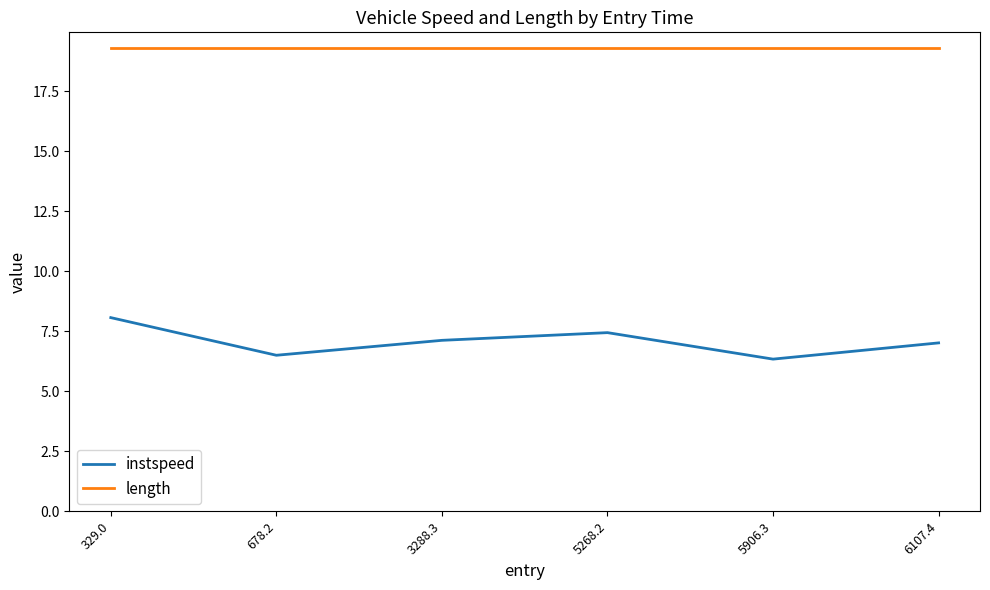

What is the sum of the instspeed values at 5906.3 and 5268.2?

13.8